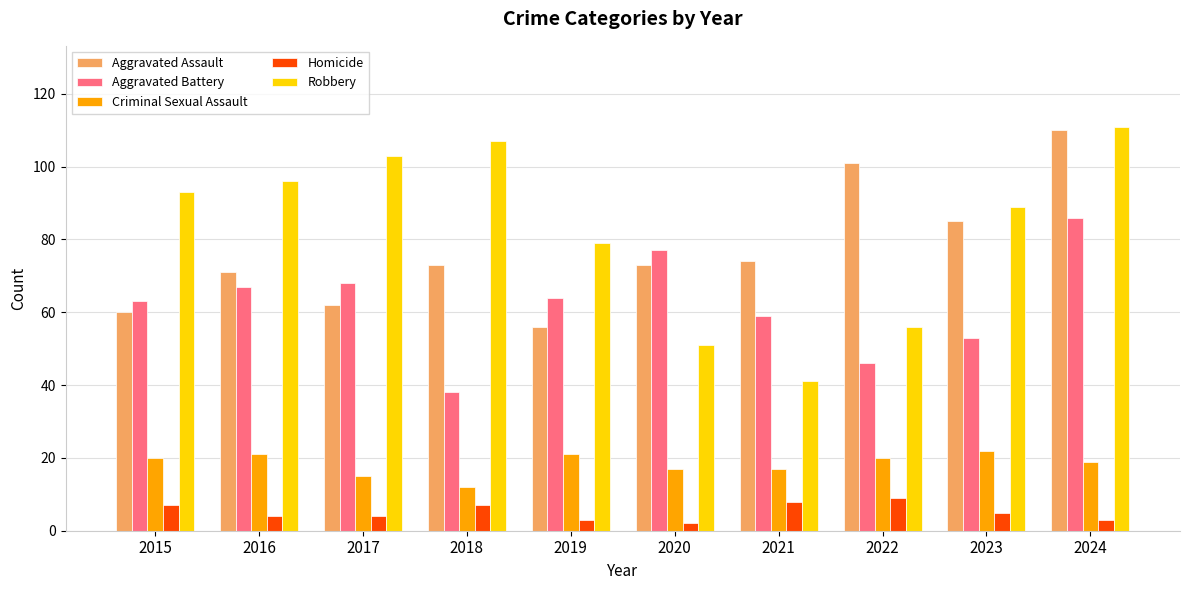

What is the total value across all series at 2022?

232